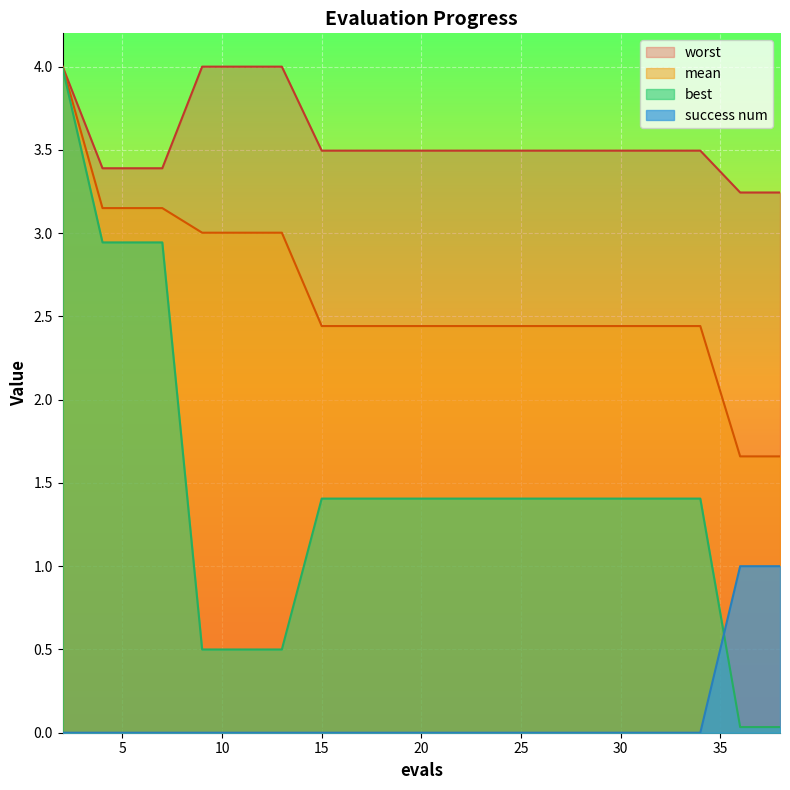

What is the difference between the second highest and minimum values in the success num series?

1.0